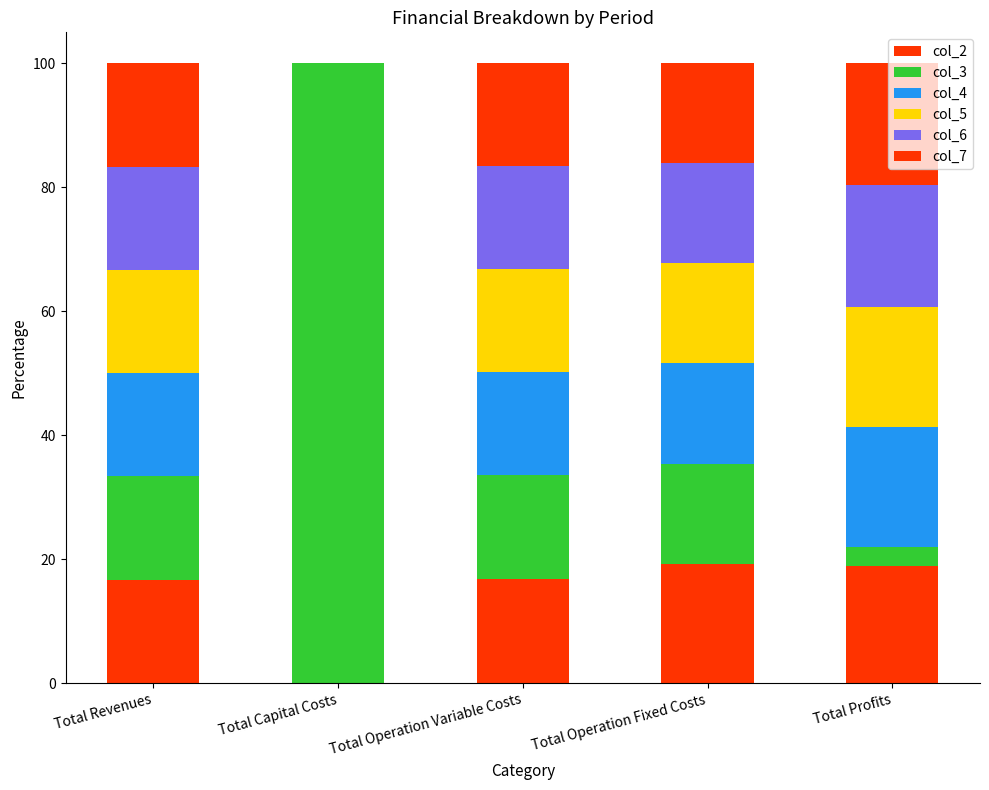

How many series are shown in this chart?

6